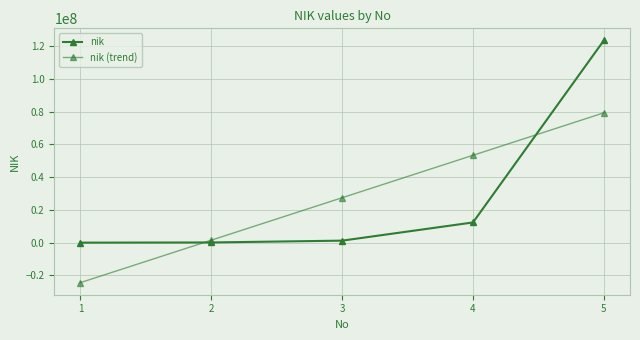

What is the value of the nik (trend) point at the 2nd from the left?

1523456.0